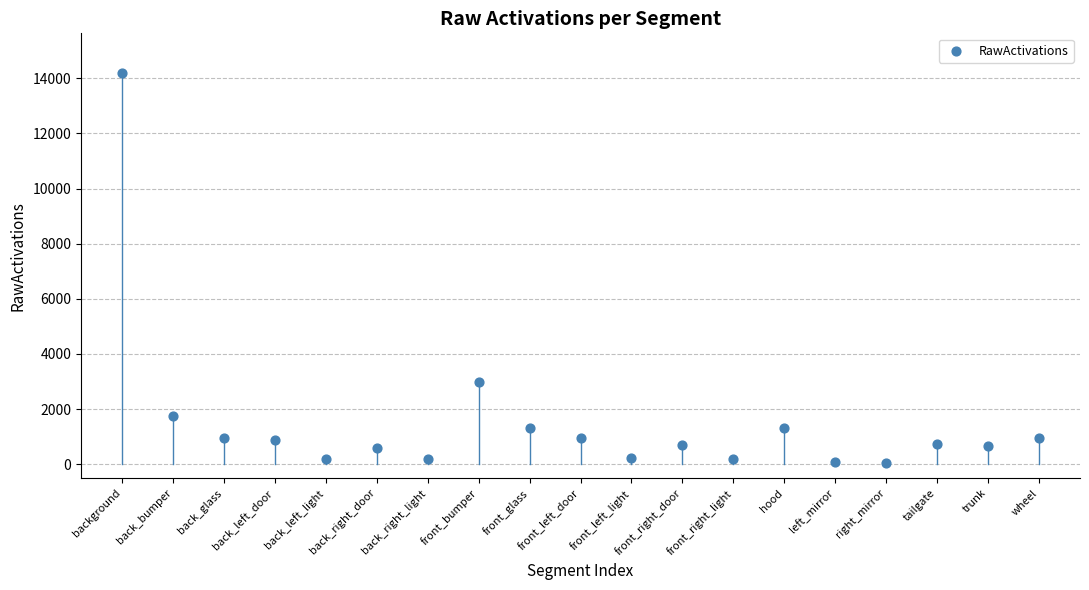

What Y value in the scatter plot is closest to 7134?

2973.1